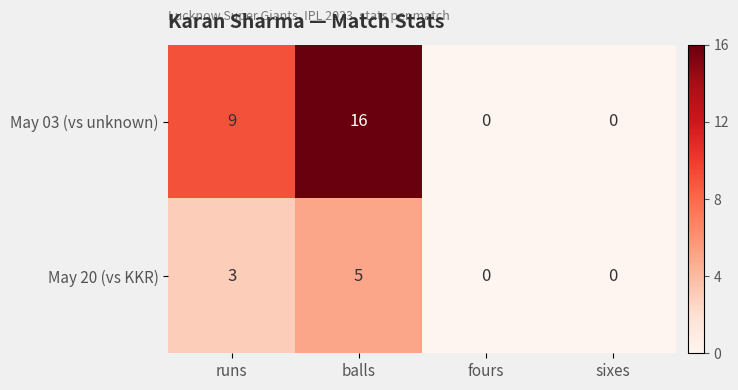

Rank the series by their average value, from highest to lowest.

May 03 (vs unknown), May 20 (vs KKR)